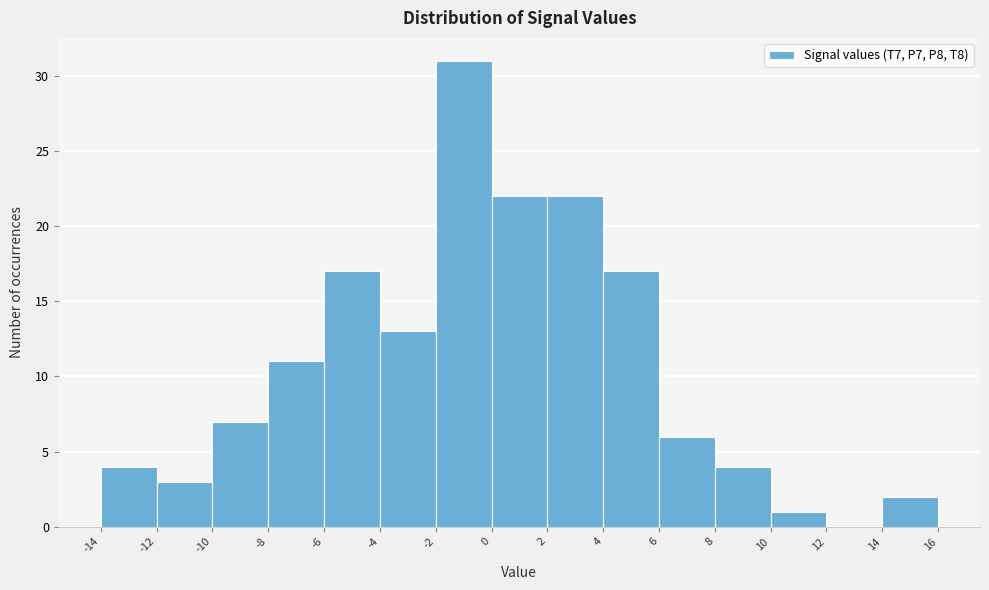

Which range on the x-axis has the tallest bar?

-2 to 0